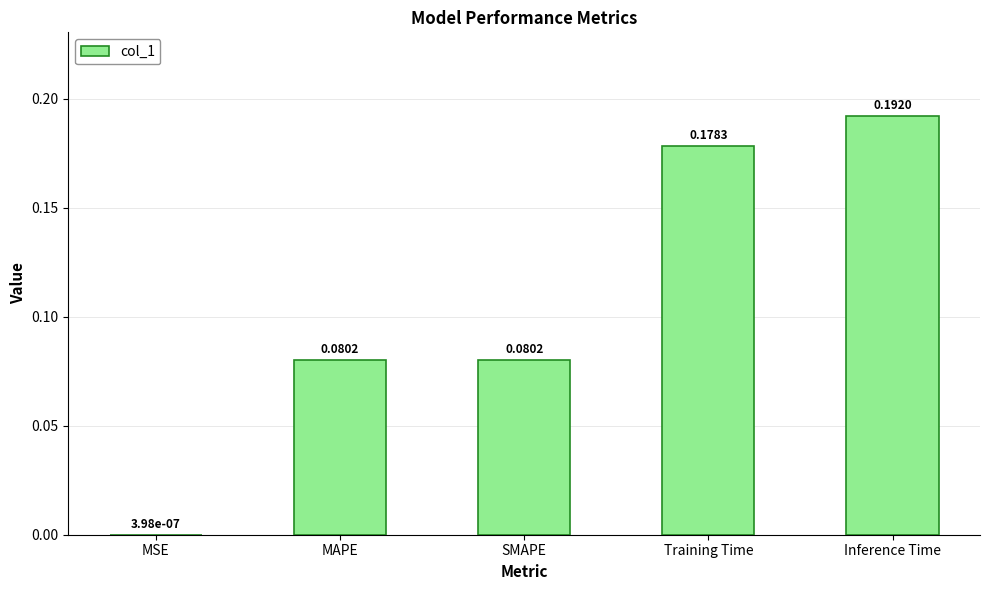

Is it true that the value at SMAPE is 0.0?

False